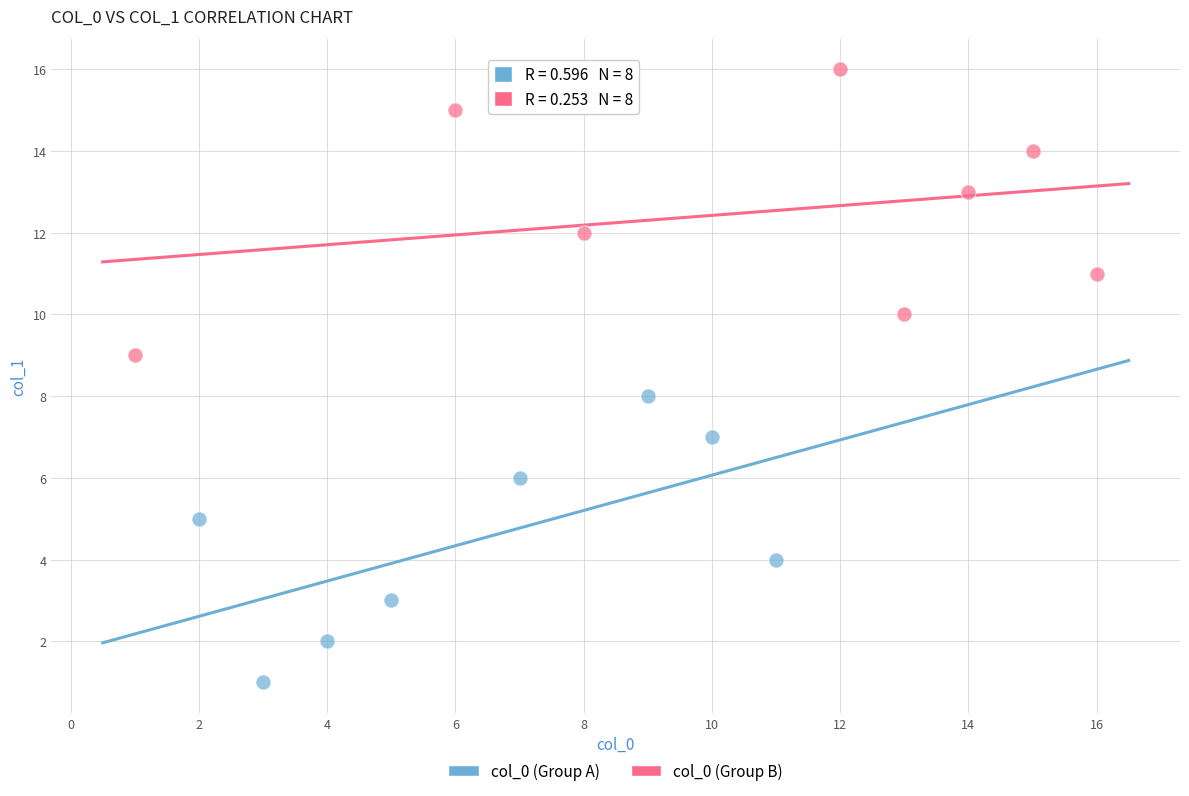

Which series reaches the maximum Y coordinate?

col_0 (Group B)